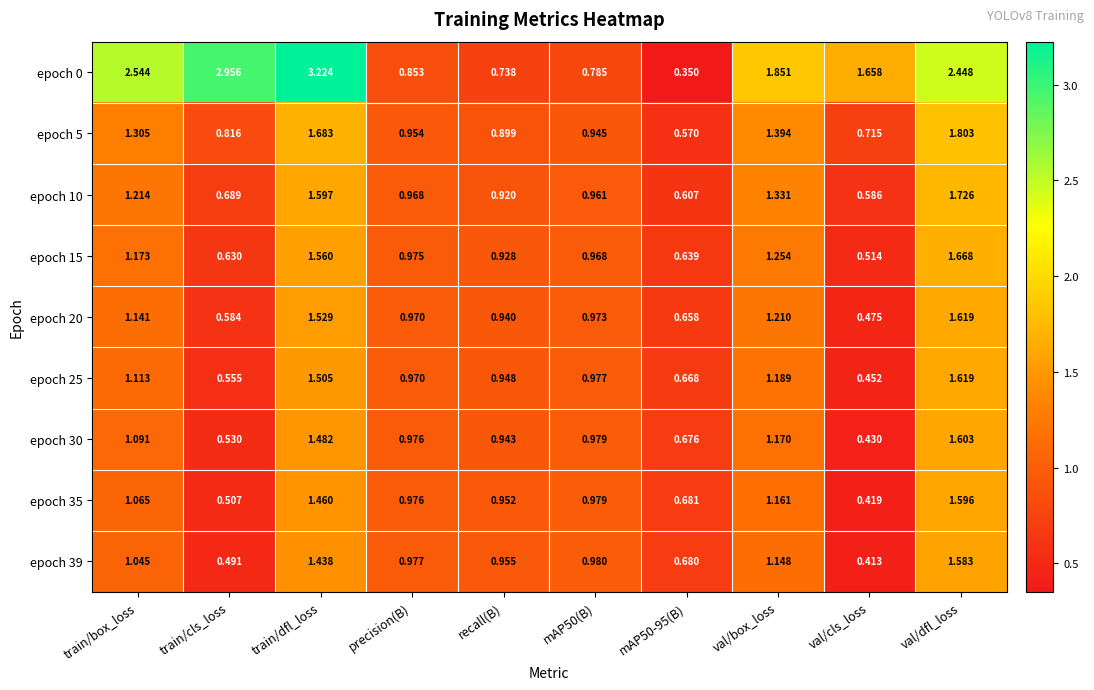

Is the value of epoch 5 at precision(B) greater than the value of epoch 20 at val/dfl_loss?

No